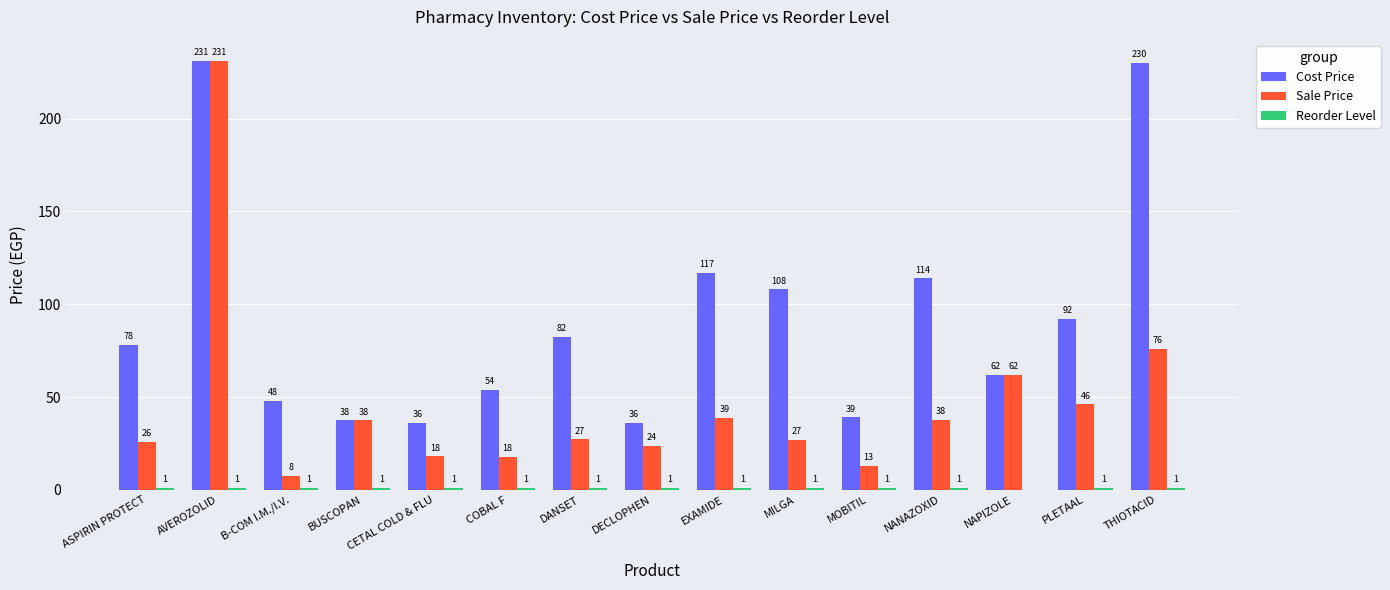

Read the Sale Price value at ASPIRIN PROTECT.

25.7